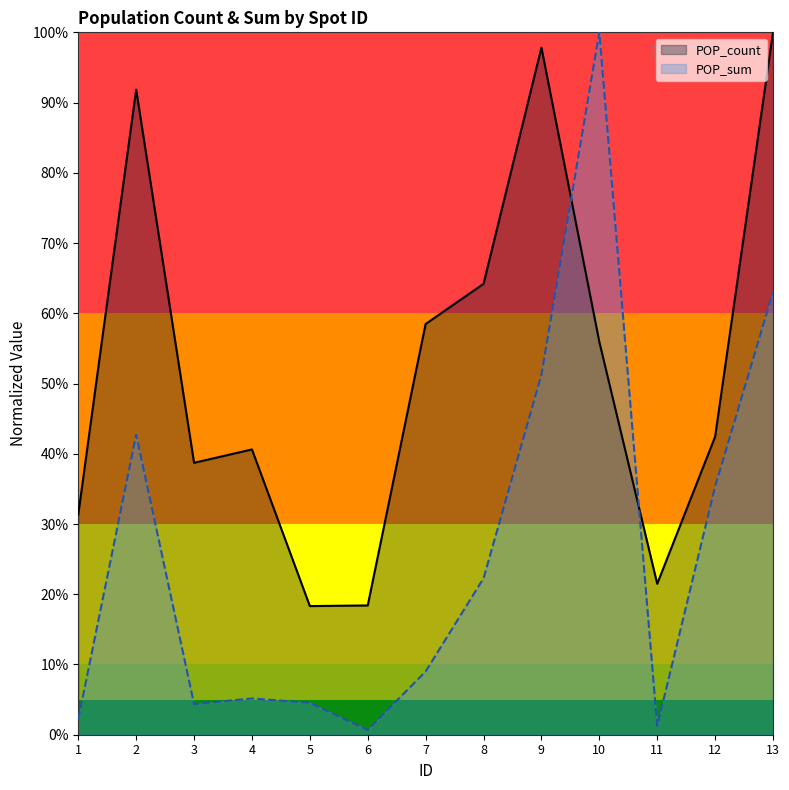

What is the difference between the highest and lowest values at 2?

0.5